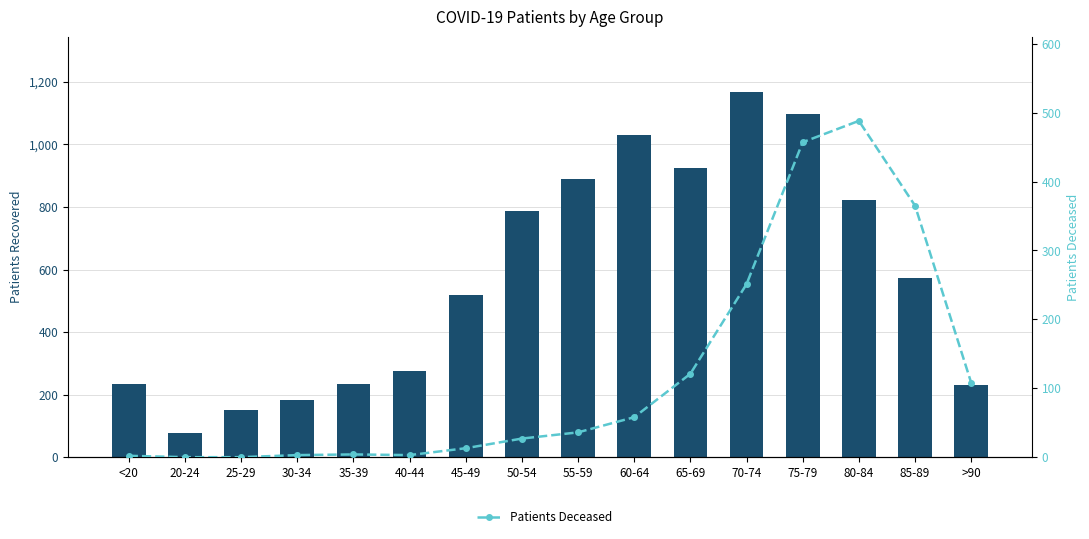

What is the highest value of the Patients Recovered series?

1169